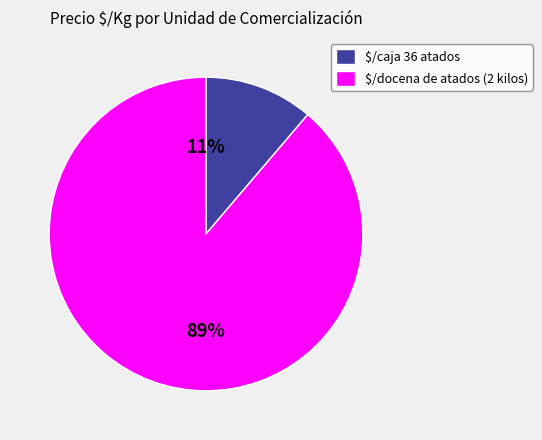

How many segments does this pie chart have?

2